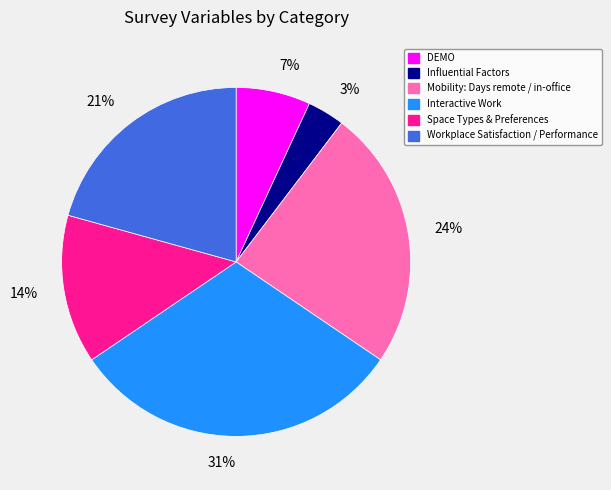

Which slice is the largest?

Interactive Work